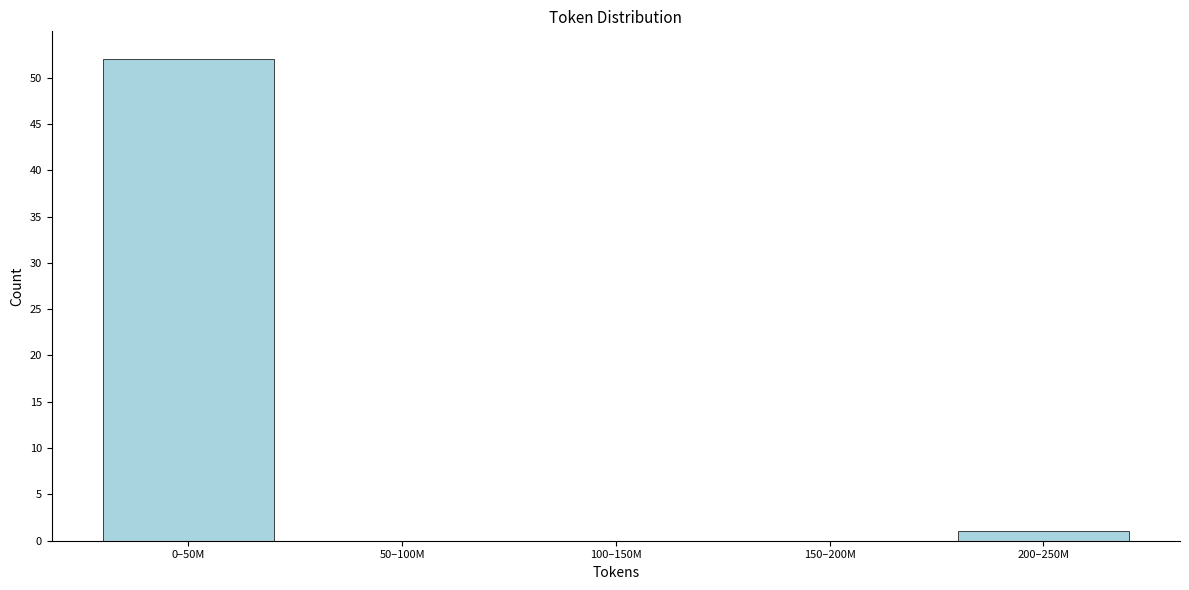

Reading left to right, list all the values displayed in this chart.

0–50M=52	50–100M=0	100–150M=0	150–200M=0	200–250M=1